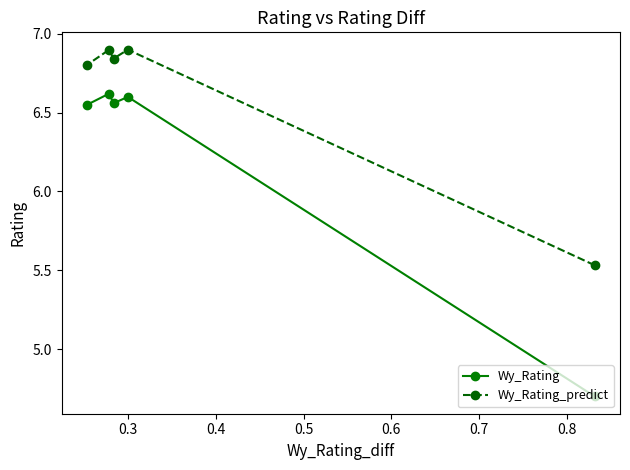

What is the average value of the Wy_Rating_predict series?

6.6